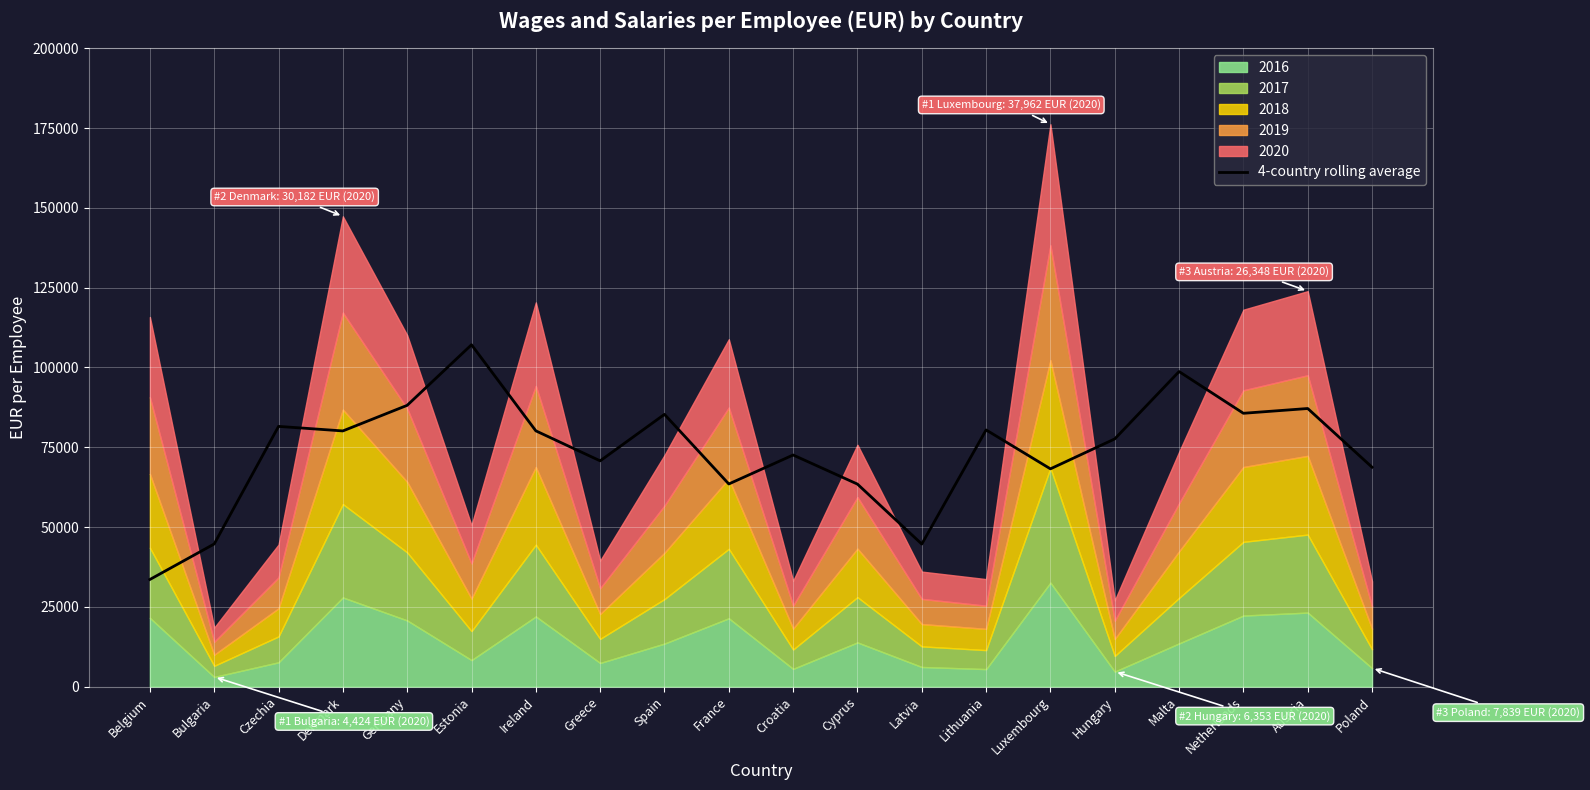

Which has a higher value, Spain or Lithuania?

Spain